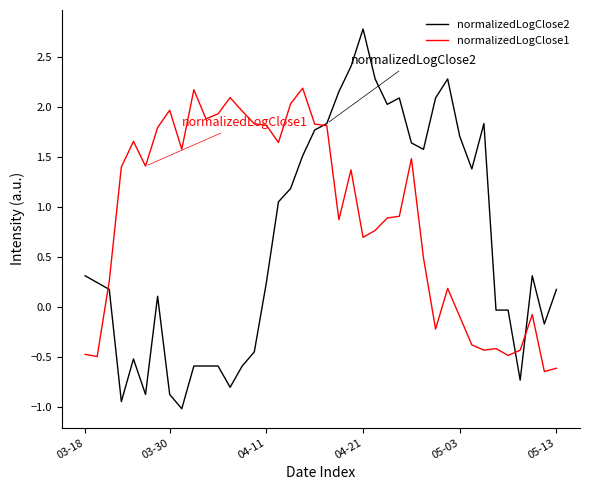

Rank the series by their average value, from lowest to highest.

normalizedLogClose2, normalizedLogClose1